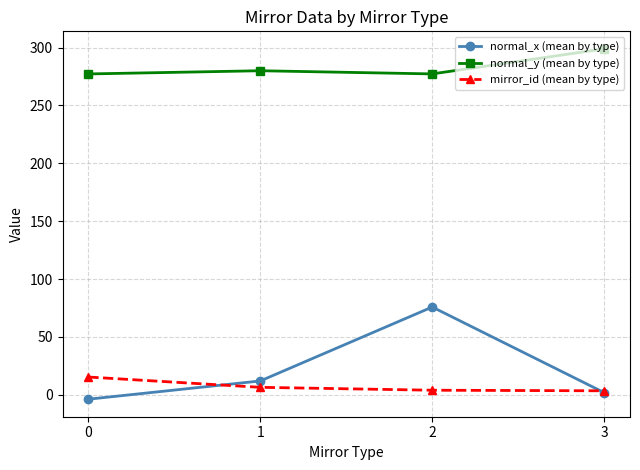

What is the difference between the highest and lowest values at 3?

296.9